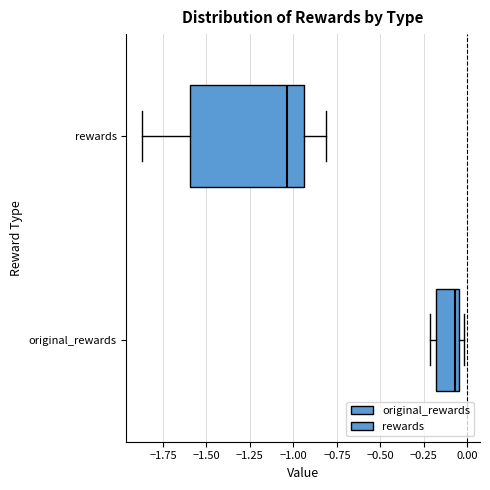

Reading bottom to top, transcribe this box plot: for each box, give where its median line is, the range the box spans, and where its two whiskers end, as read against the x-axis. The values are not printed on the chart, so give them approximately, as read against the axis.

original_rewards: median -0.05 (just left of the box's right edge), box -0.20 to -0.05, whiskers -0.20 (just left of the box's left edge) to 0.00
rewards: median -1.05, box -1.60 to -0.95, whiskers -1.85 to -0.80